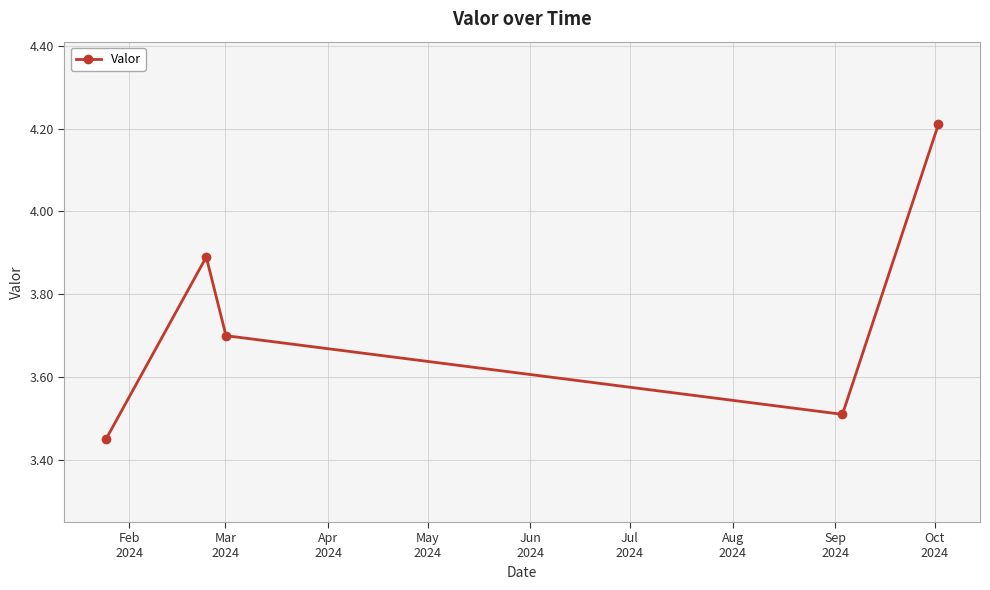

What is the average value?

3.8